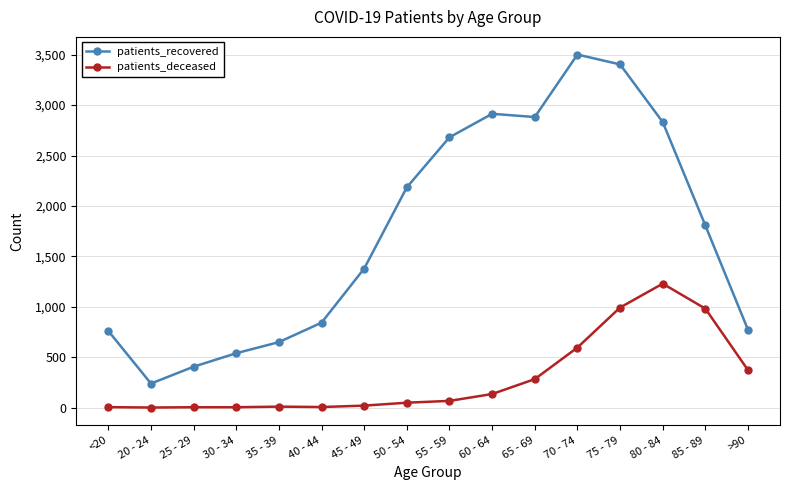

What is the difference between the patients_recovered values at 20 - 24 and 35 - 39?

411